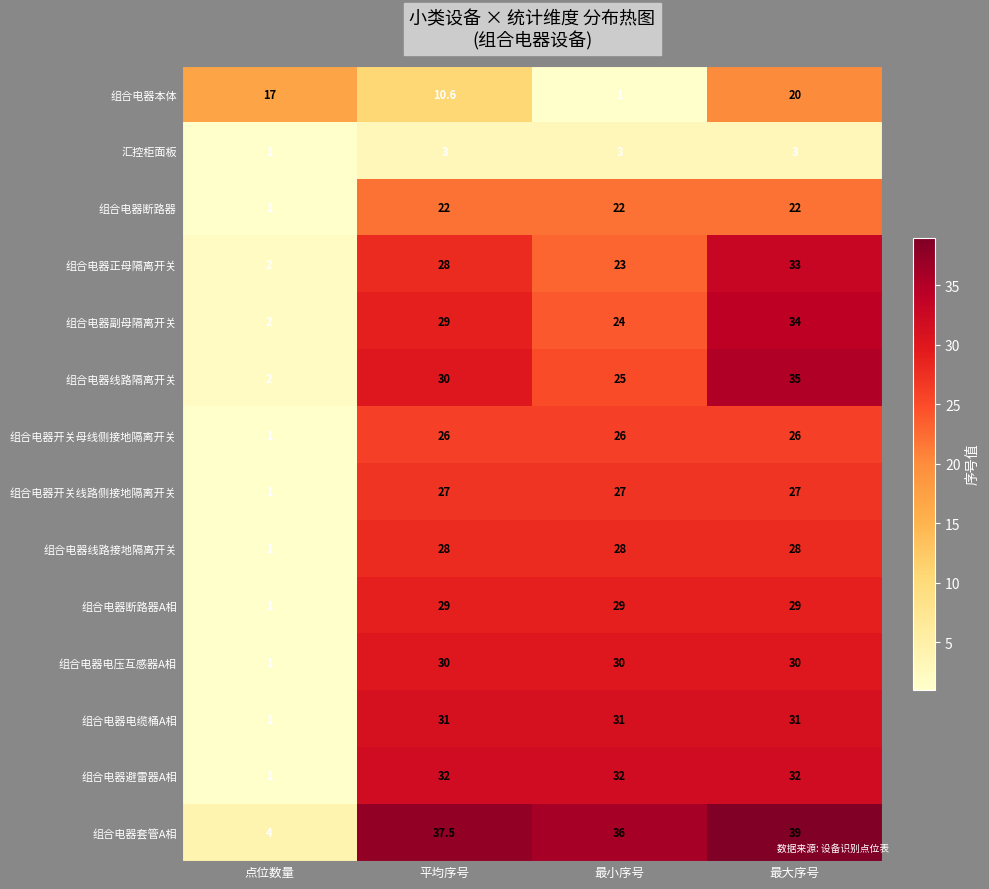

Is it true that 组合电器断路器A相 equals 29.0 at 平均序号?

True